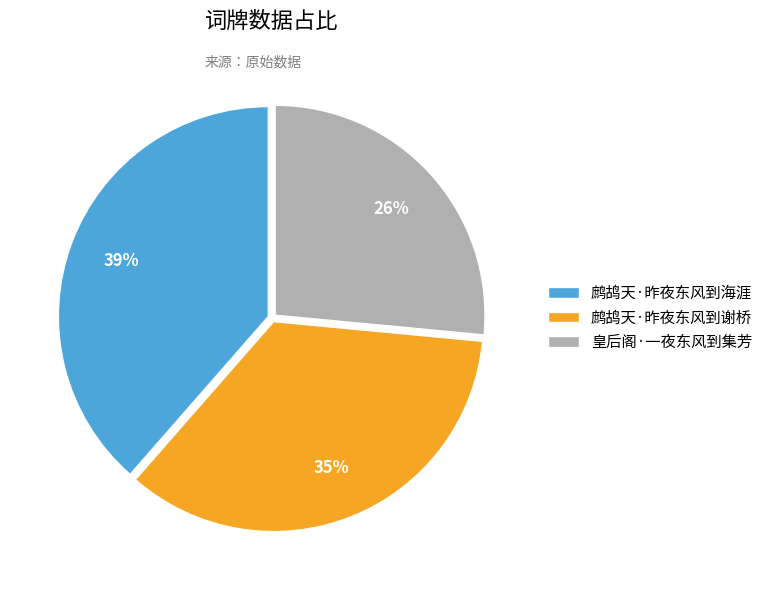

How many slices are in this pie chart?

3